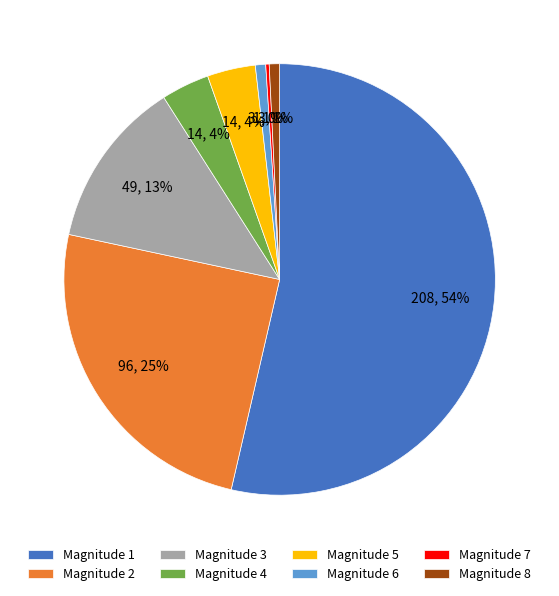

Combined, do Magnitude 3 and Magnitude 4 account for over 50%?

No